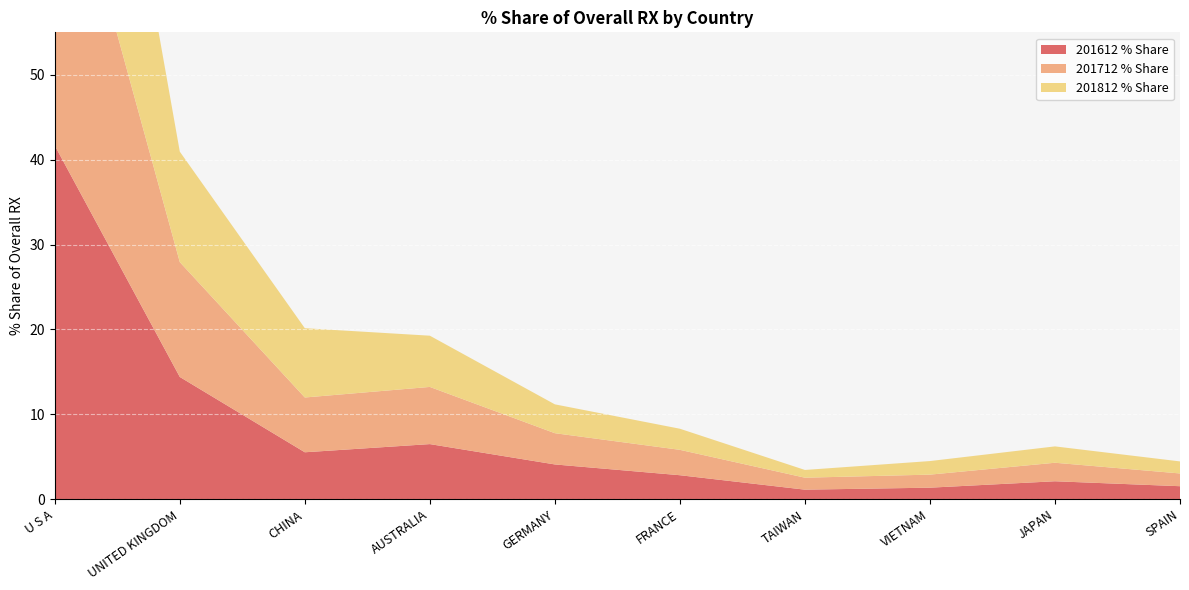

Reading left to right, list all the values displayed in this chart.

201612 % Share: U S A=41.7	UNITED KINGDOM=14.4	CHINA=5.5	AUSTRALIA=6.5	GERMANY=4.1	FRANCE=2.8	TAIWAN=1.1	VIETNAM=1.4	JAPAN=2.1	SPAIN=1.5
201712 % Share: U S A=39.9	UNITED KINGDOM=13.5	CHINA=6.5	AUSTRALIA=6.7	GERMANY=3.7	FRANCE=3.0	TAIWAN=1.4	VIETNAM=1.5	JAPAN=2.2	SPAIN=1.5
201812 % Share: U S A=42.5	UNITED KINGDOM=13.0	CHINA=8.2	AUSTRALIA=6.0	GERMANY=3.4	FRANCE=2.5	TAIWAN=0.9	VIETNAM=1.6	JAPAN=1.9	SPAIN=1.4